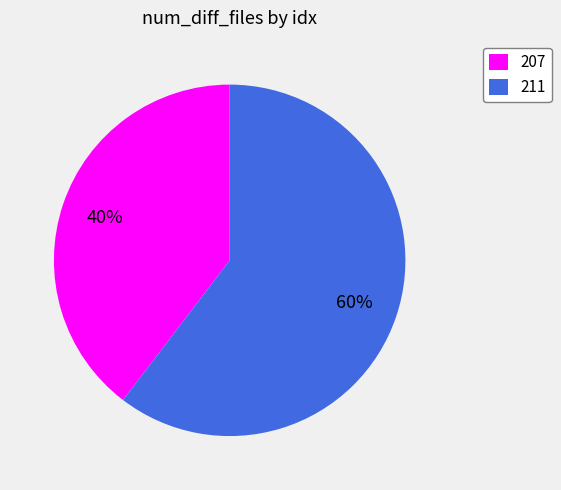

What is the ratio of the value at 211 to the value at 207?

1.5